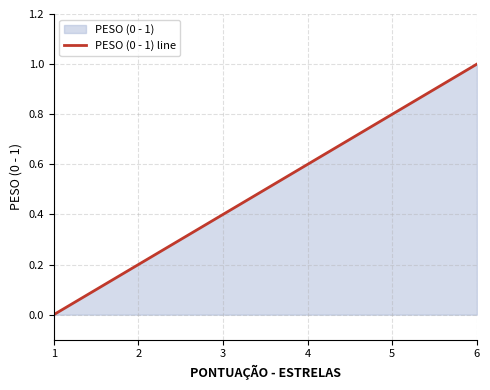

What is the maximum value shown in the chart?

1.0